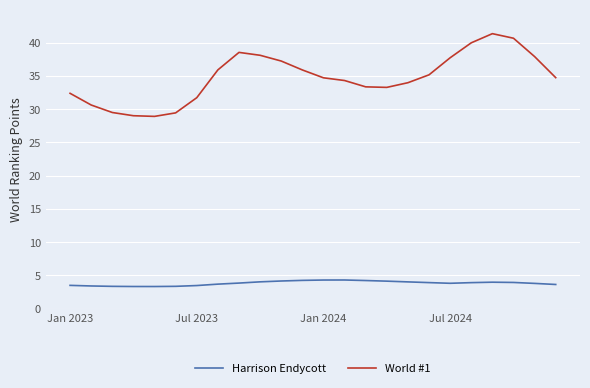

What is the difference between the maximum and minimum values in the World #1 series?

12.4